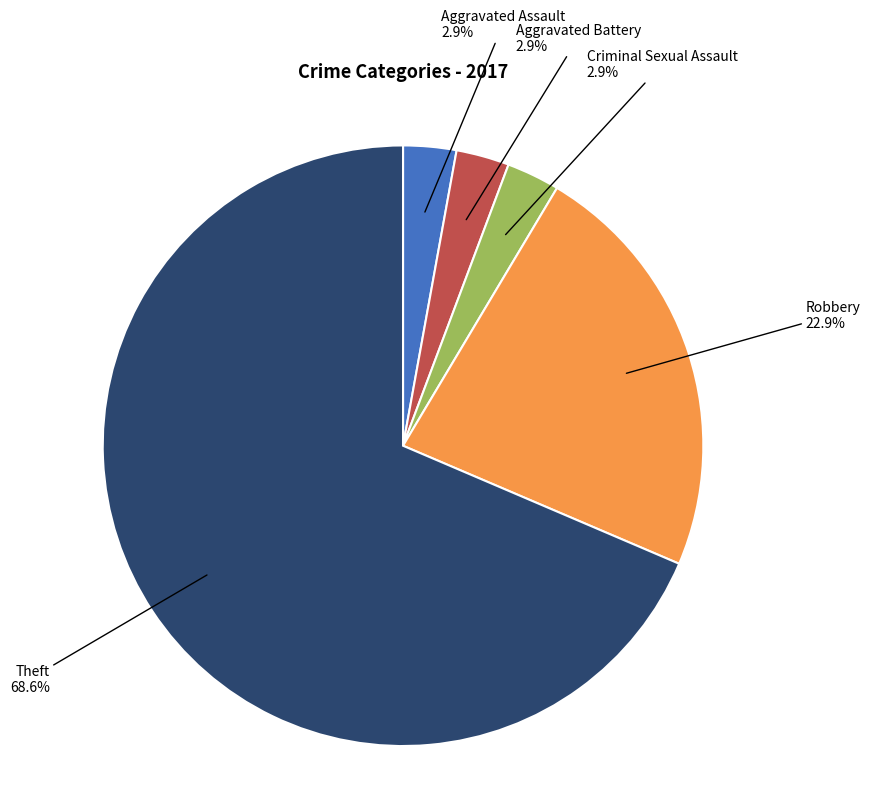

To the nearest percent, what percentage of the pie is Criminal Sexual Assault?

3%